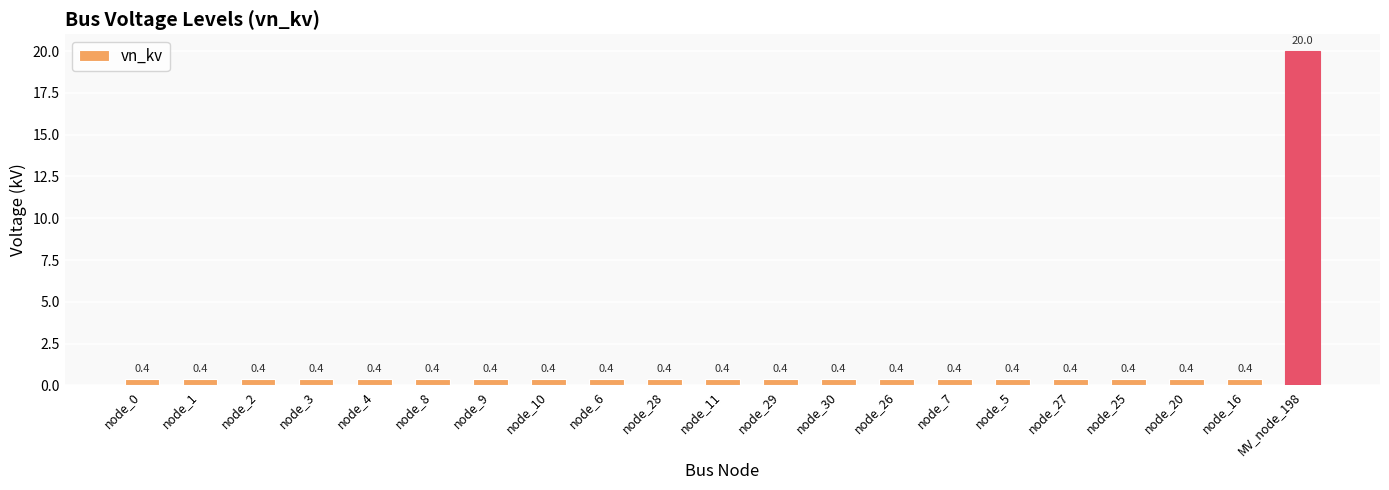

At which category does the chart reach its peak across all series?

MV_node_198